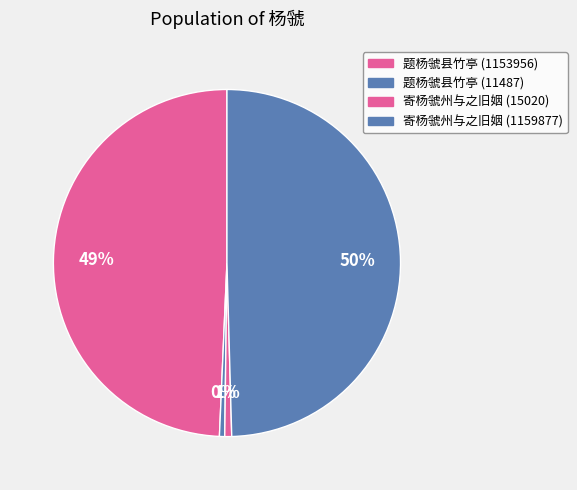

How many segments does this pie chart have?

4